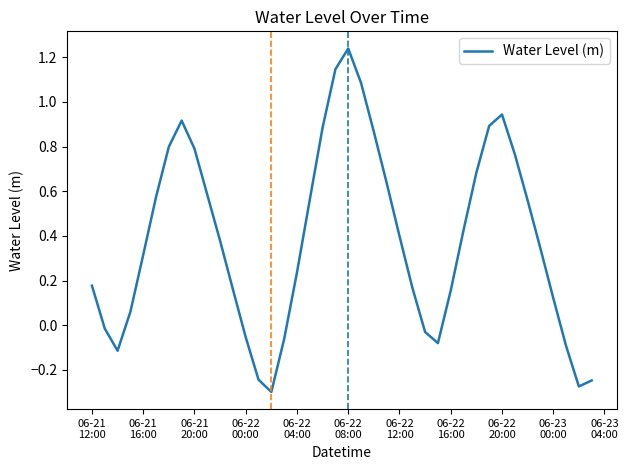

What is the difference between the maximum and minimum values?

1.5